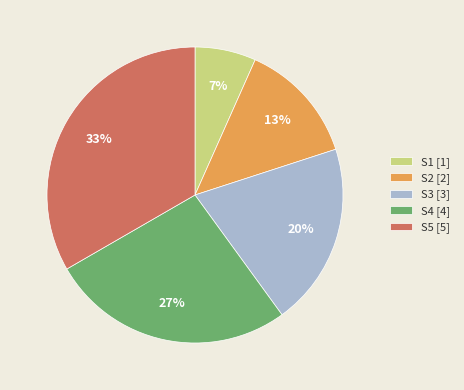

How many segments does this pie chart have?

5